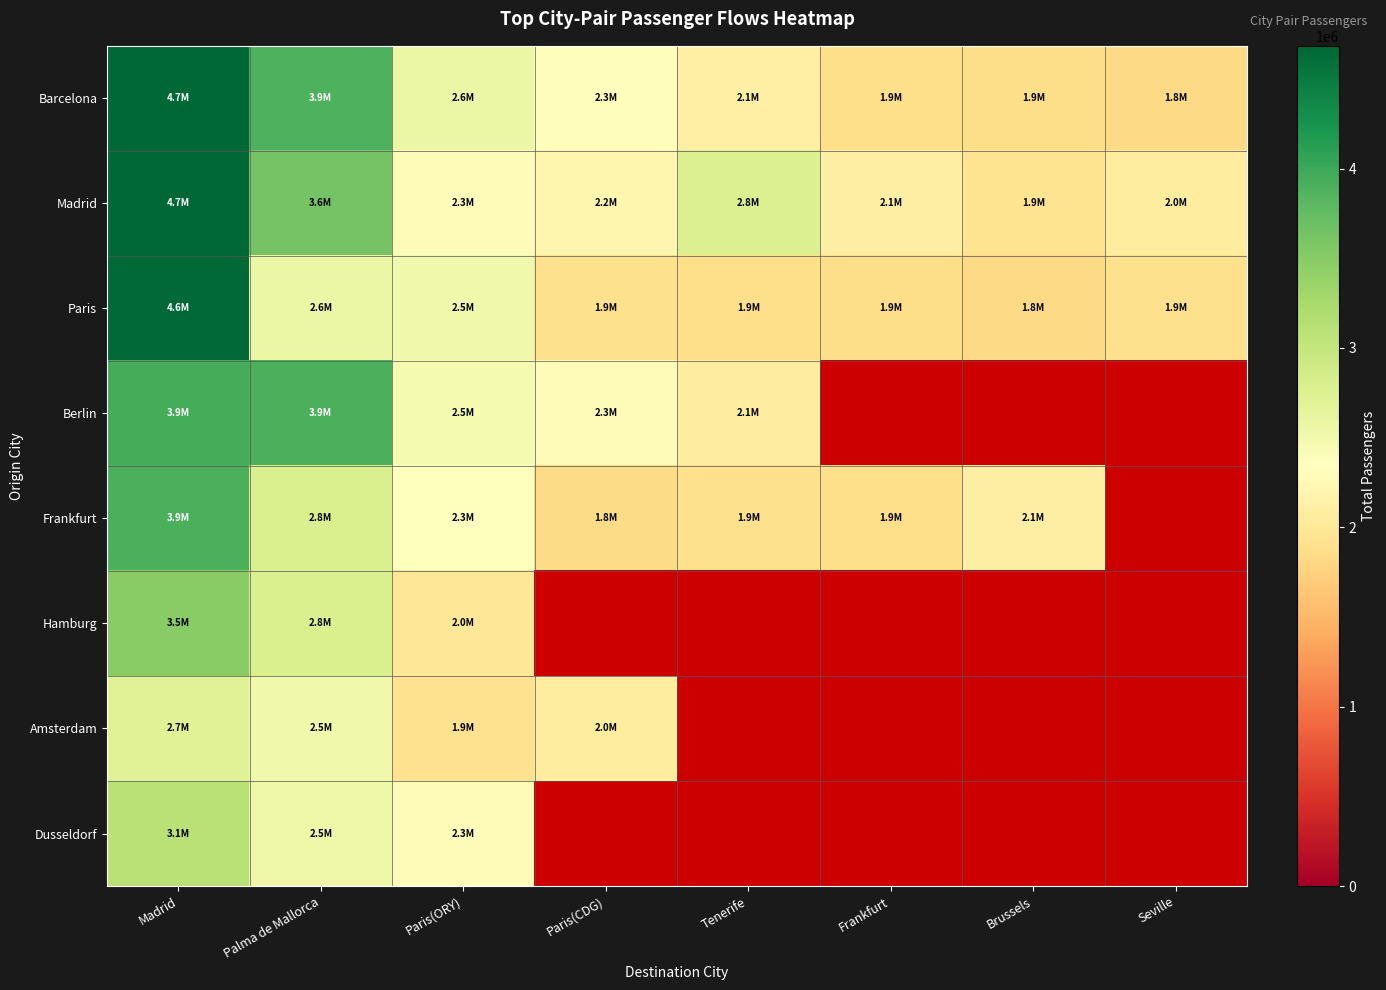

Is it true that Madrid equals 2204428.0 at Paris(CDG)?

True